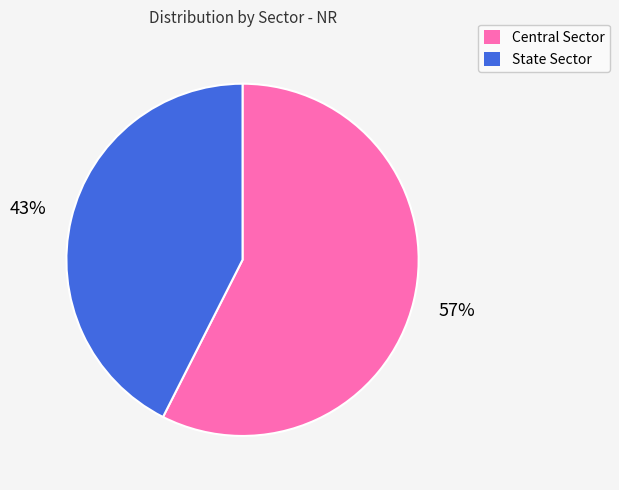

Does State Sector represent more than half of the total?

No